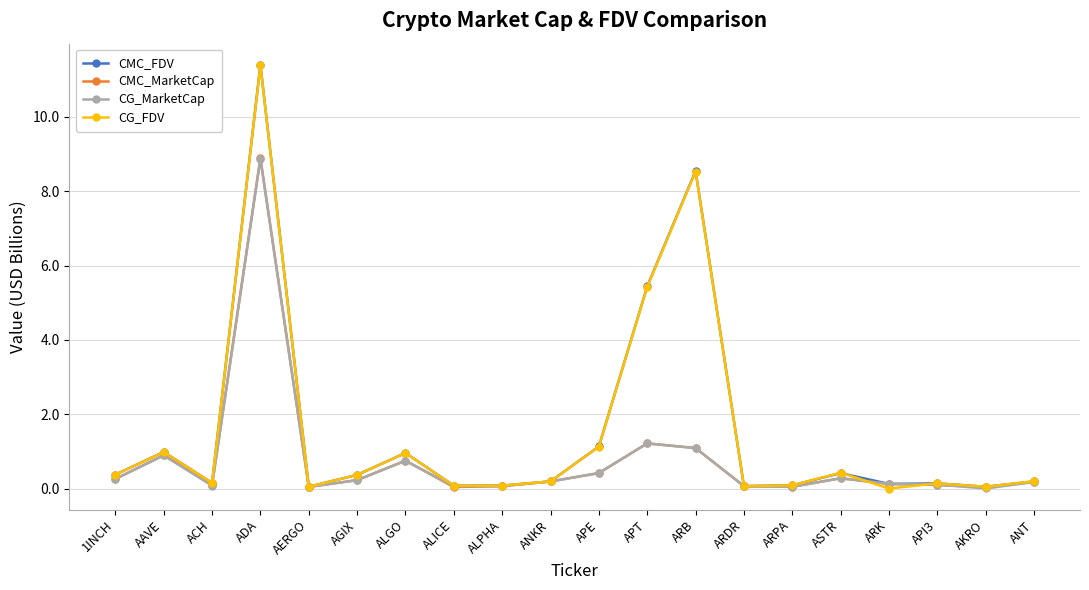

What is the total value across all series at ASTR?

1.4